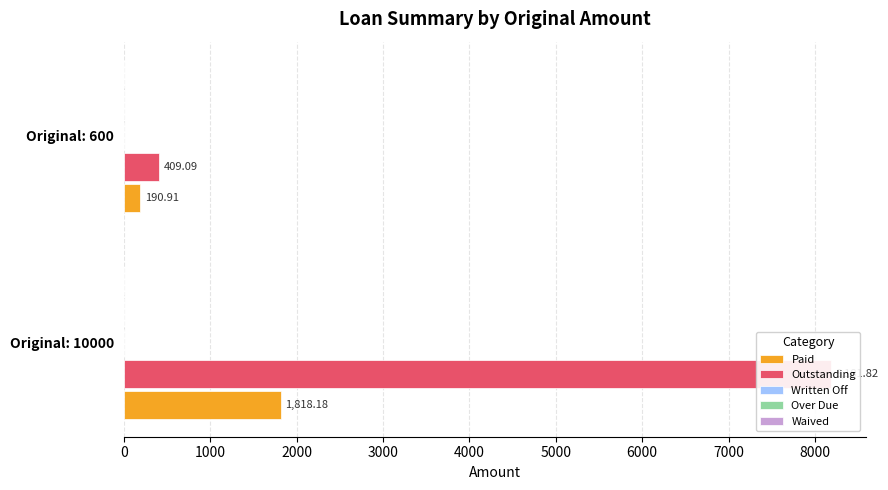

Between 0 and 1000, which series saw the biggest shift?

Outstanding